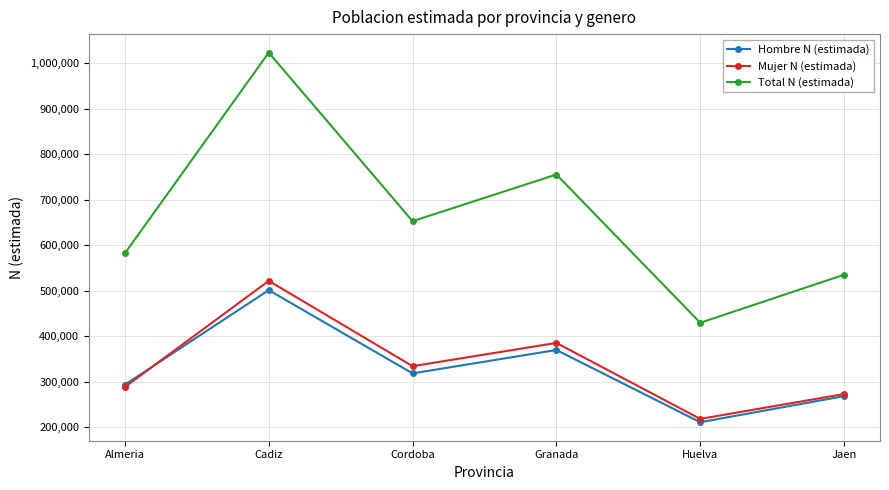

Reading left to right, extract all data points from this chart.

Hombre N (estimada): 293761	501429	318565	369964	211221	268587
Mujer N (estimada): 288703	521915	334394	385521	218587	273168
Total N (estimada): 582464	1023345	652959	755485	429808	535272